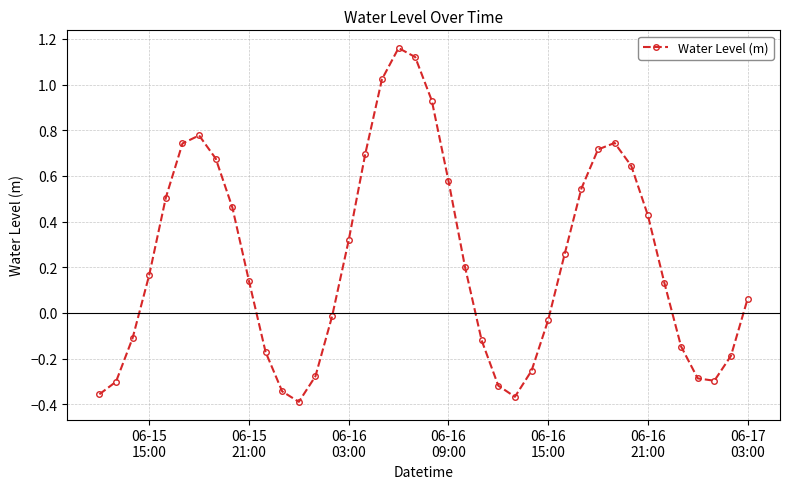

How many data points are above 0?

23